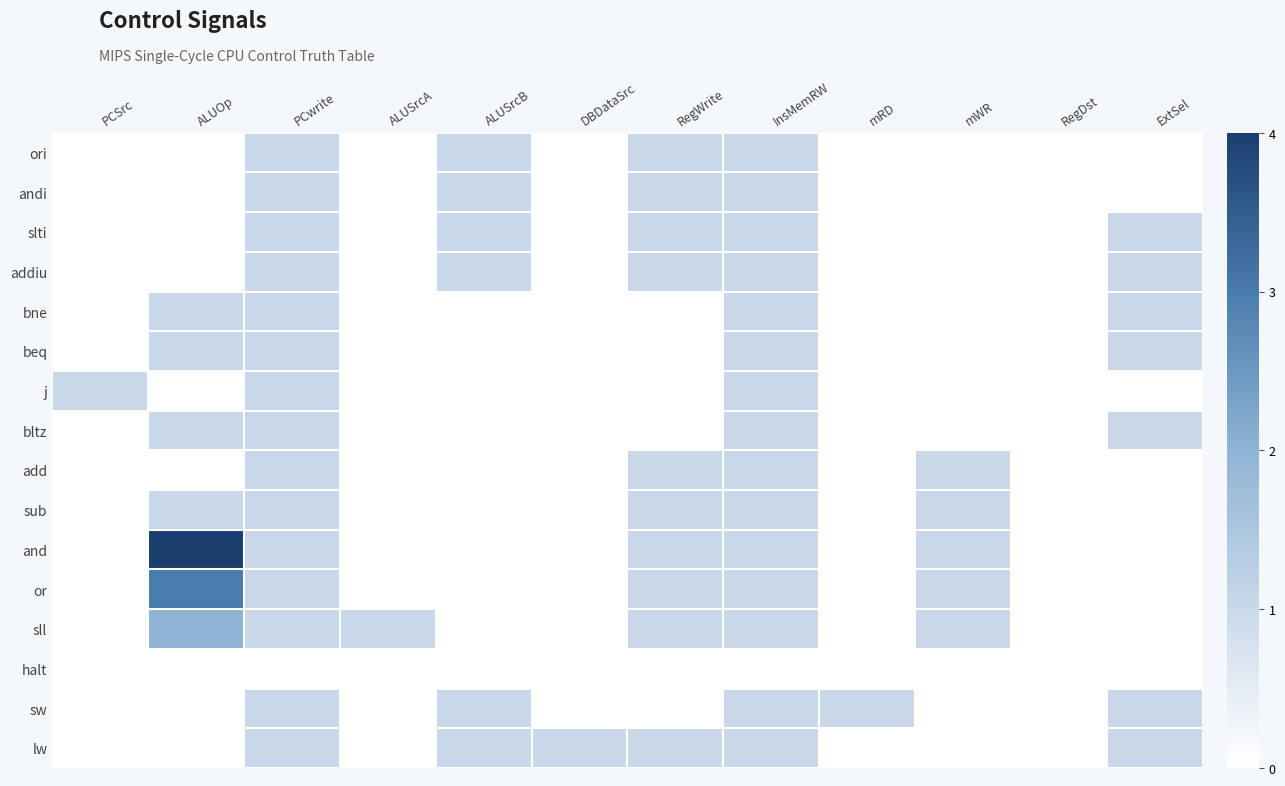

Rank the series at mWR from lowest to highest value.

ori, andi, slti, addiu, bne, beq, j, bltz, halt, sw, lw, add, sub, and, or, sll